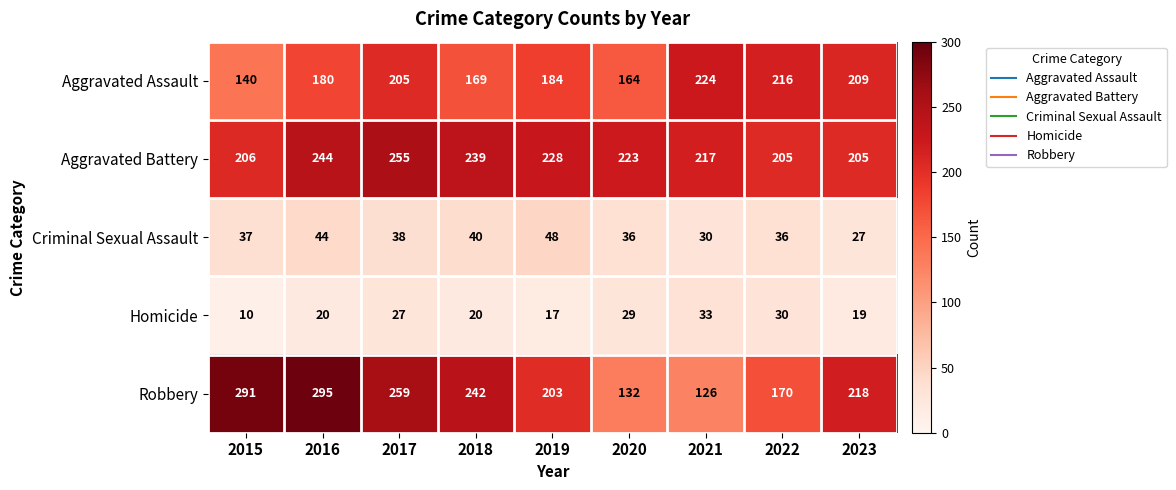

What value does the Aggravated Assault series have at 2019?

184